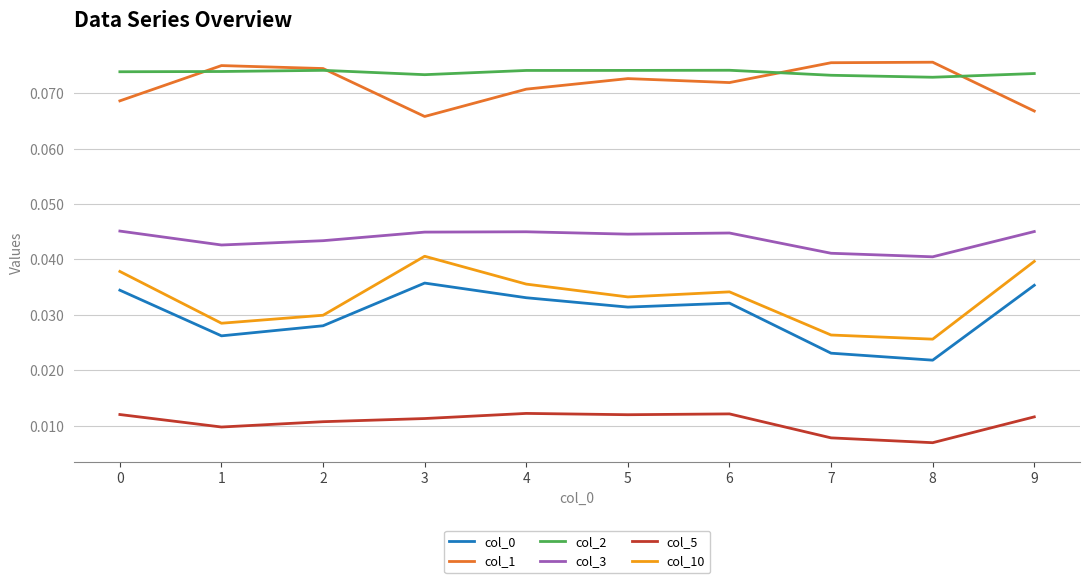

Between 1 and 3, which series saw the biggest shift?

col_10